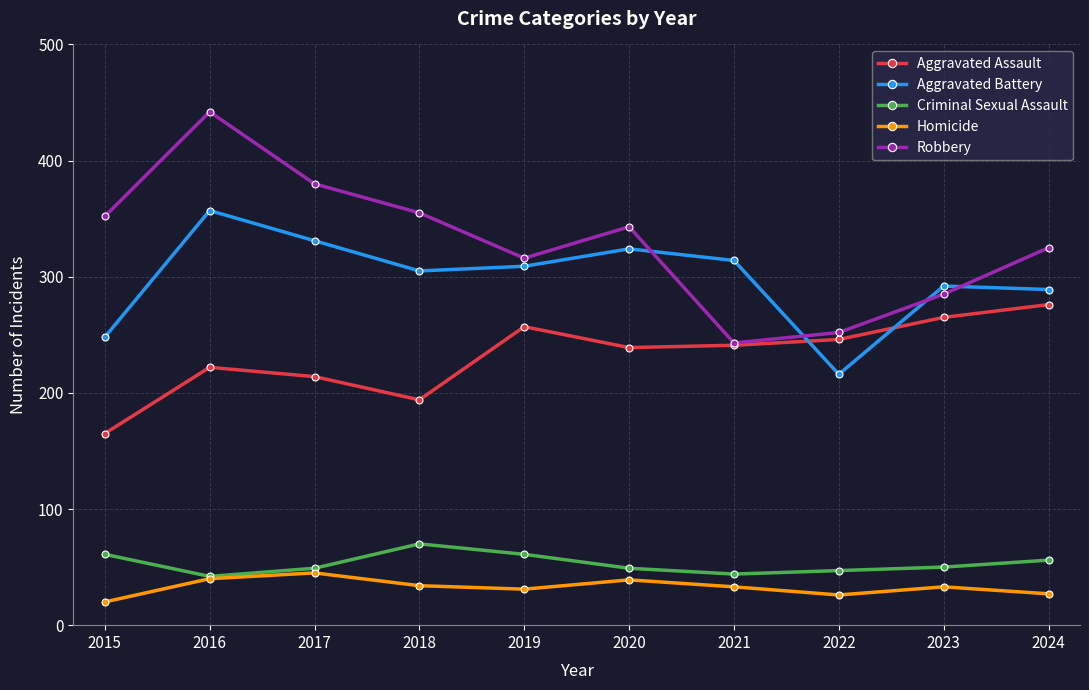

Which series has the widest spread of values?

Robbery